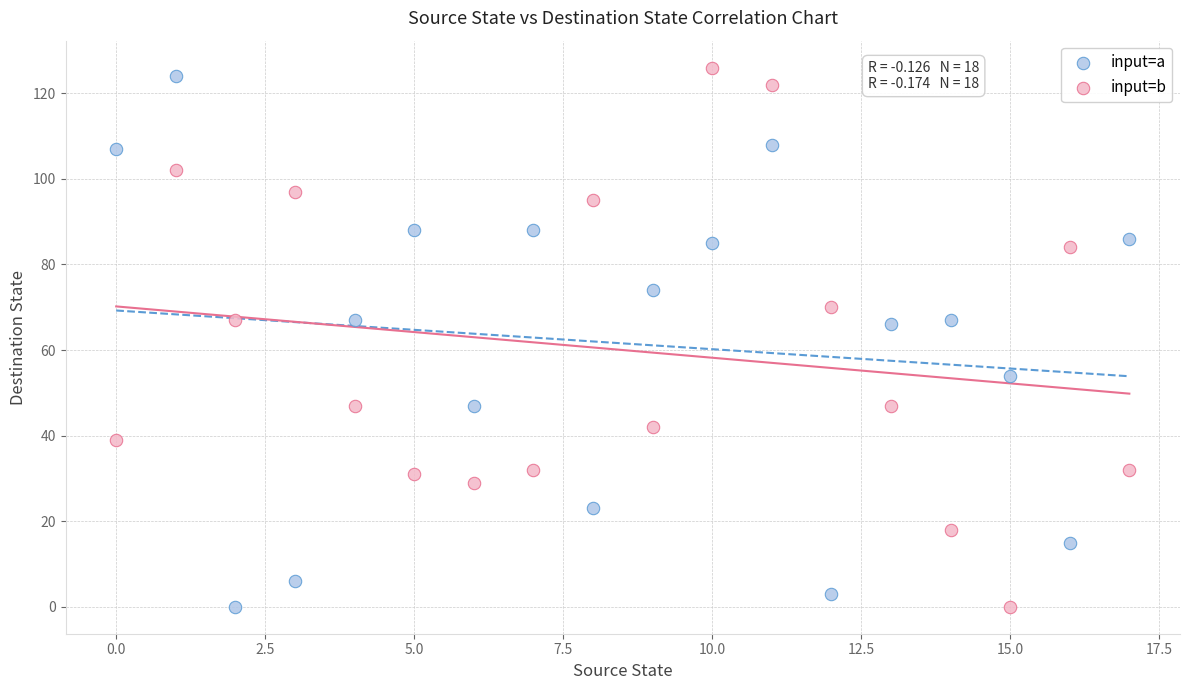

Across all data points, what is the range of Y values (max minus min)?

126